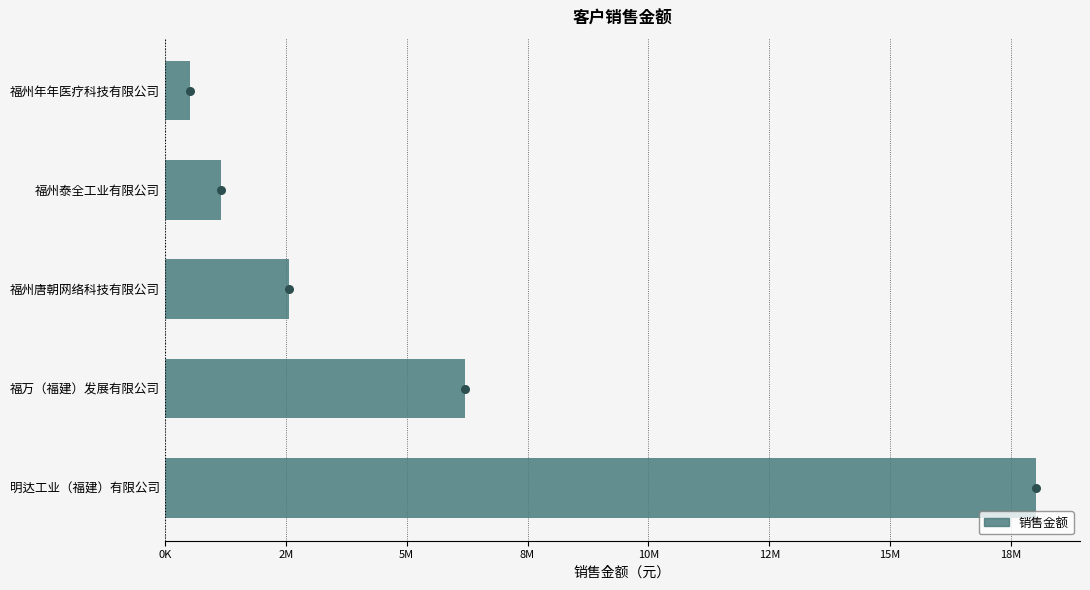

What is the change in value from 福州唐朝网络科技有限公司 to 福州年年医疗科技有限公司?

-2035051.1